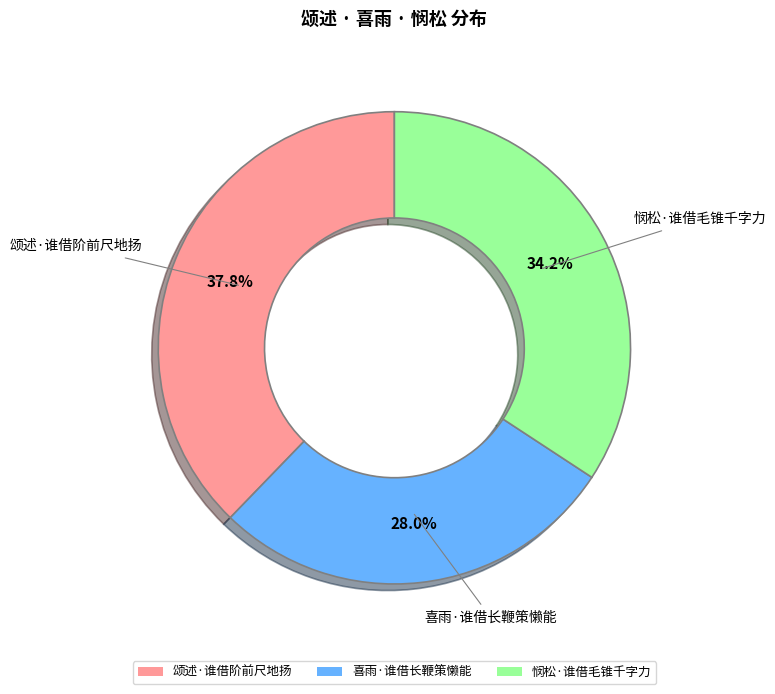

What percentage is NOT represented by 颂述·谁借阶前尺地扬?

62.2%